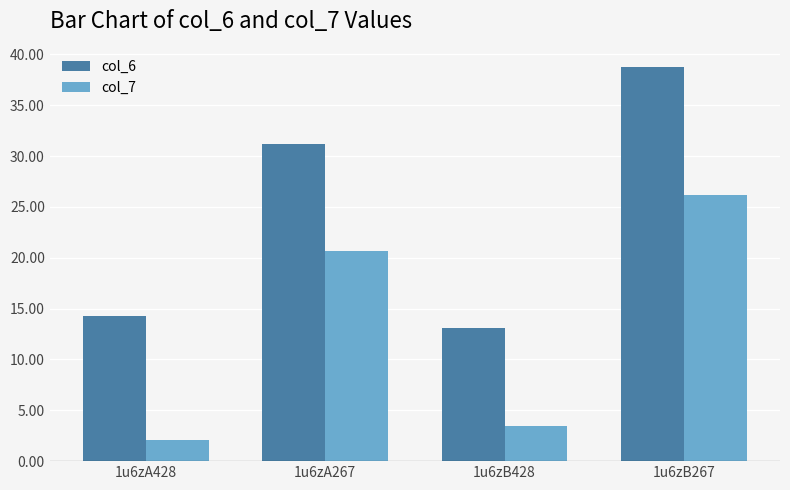

Does the chart contain any negative values?

No